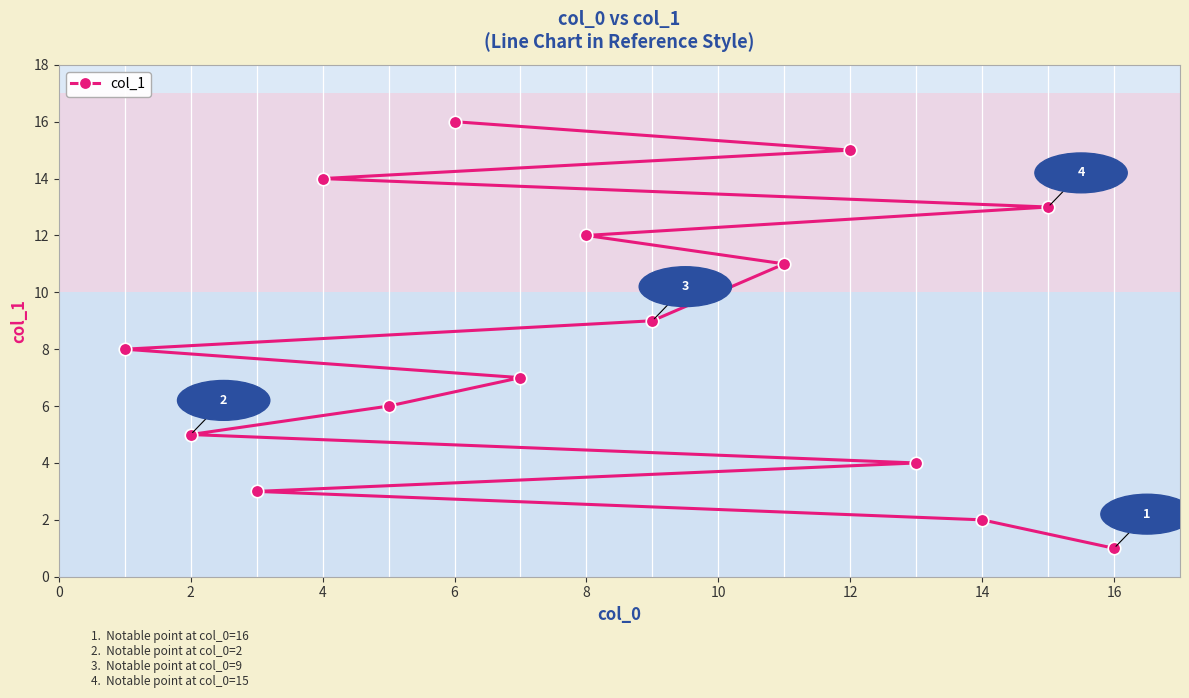

What is the change in value from 8 to 12?

+3